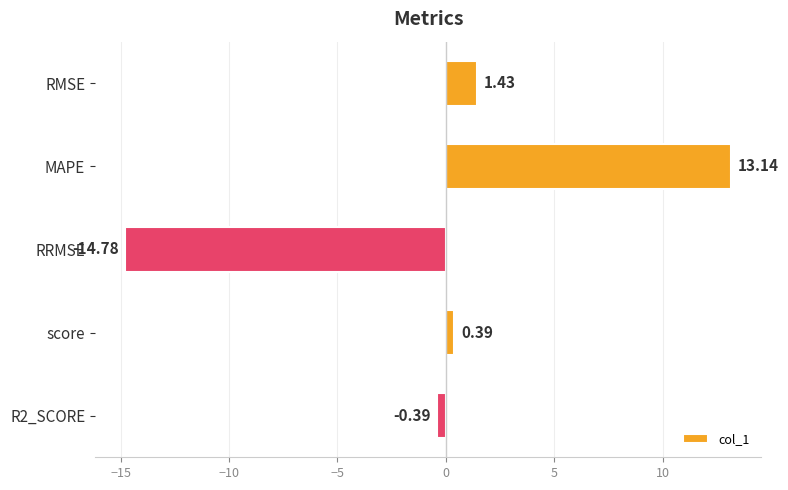

Rank the categories by value from lowest to highest.

RRMSE, R2_SCORE, score, RMSE, MAPE